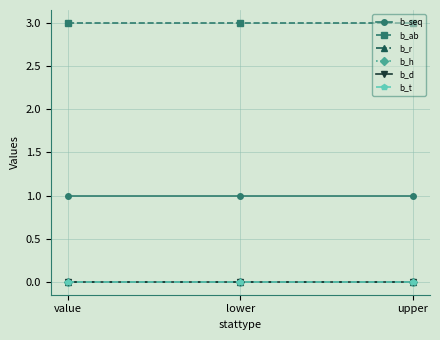

Does the chart have visible grid lines?

Yes